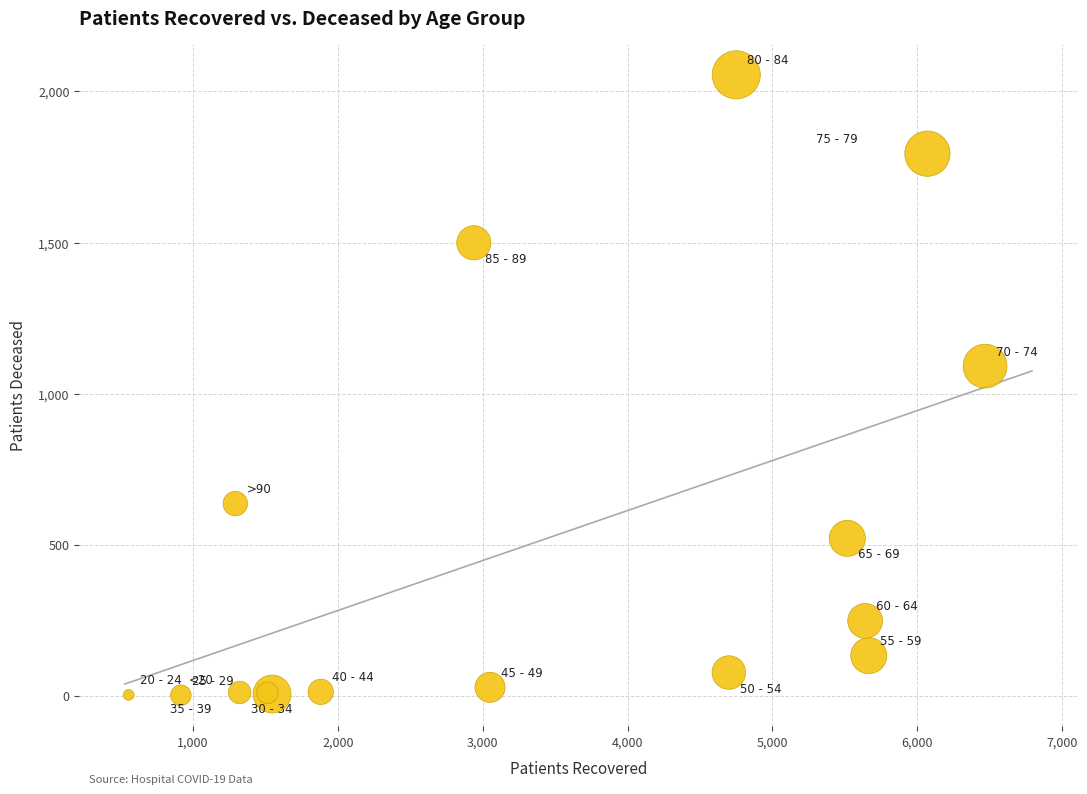

What Y value in the scatter plot is closest to 1028?

1091